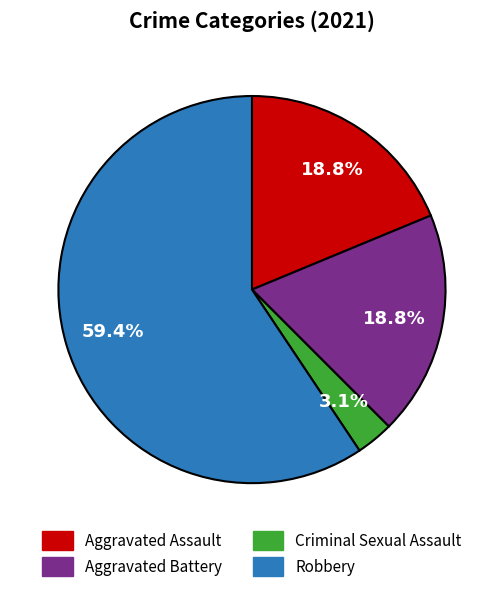

Is there any slice that represents more than half of the pie?

Yes